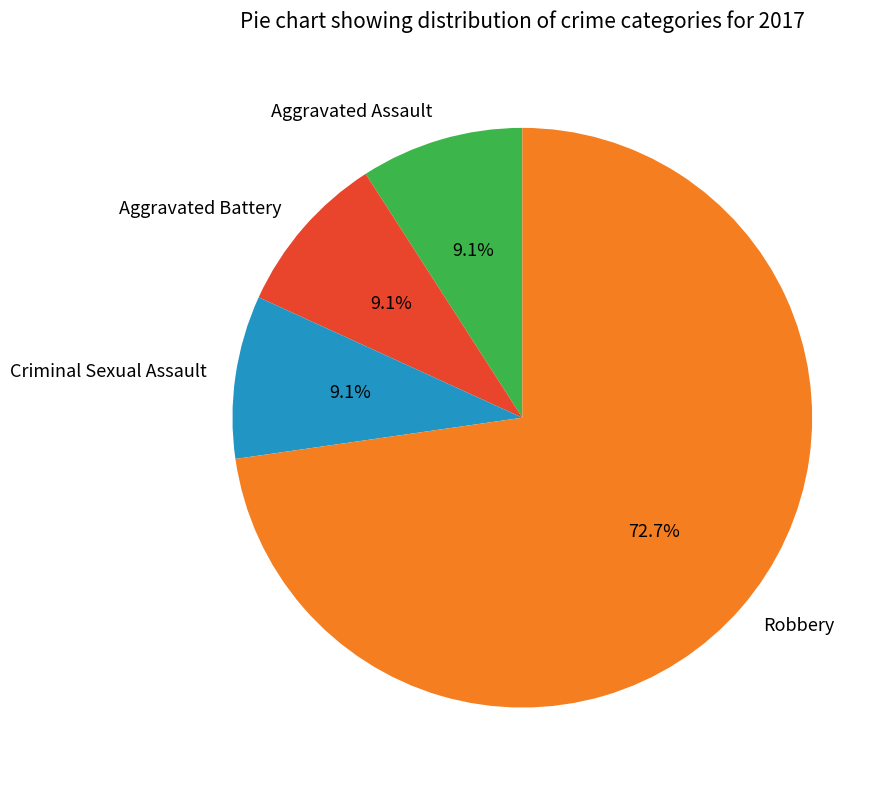

Approximately how many times larger is the value at Aggravated Battery compared to Aggravated Assault?

1.0